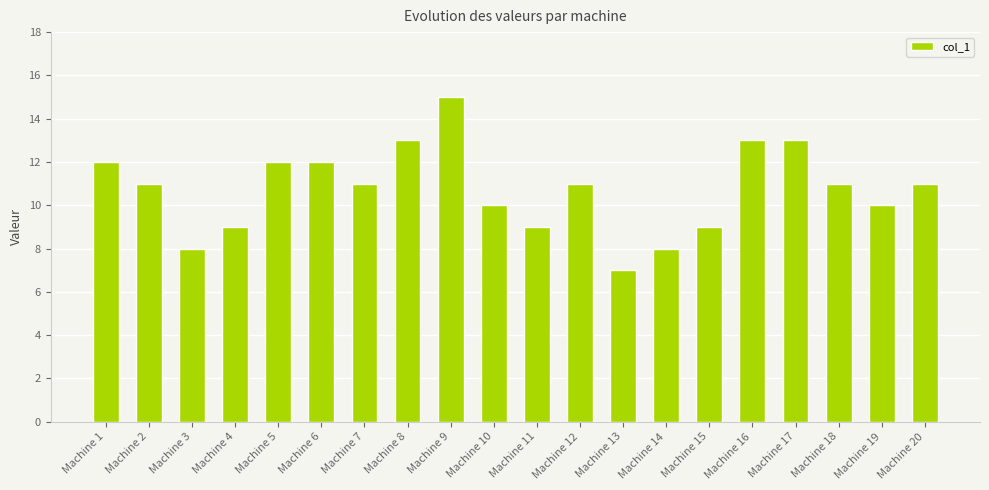

Is it true that the value at Machine 6 is 12?

True